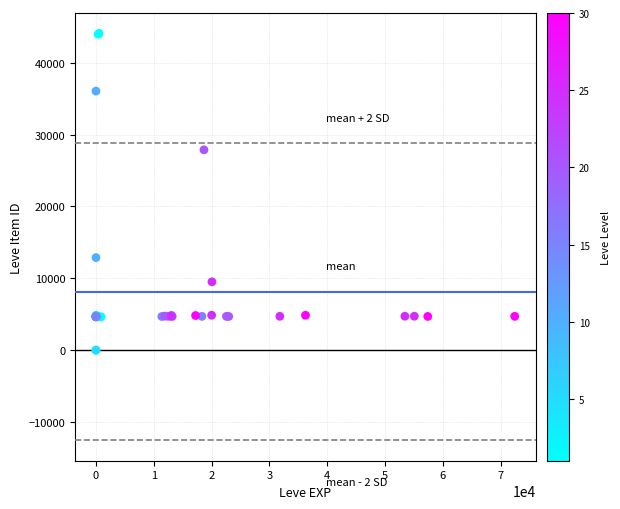

What Y value in the scatter plot is closest to 22048?

27884